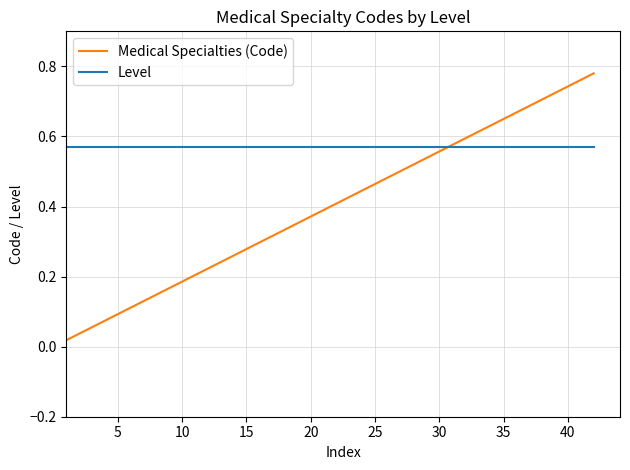

How many lines are shown in the chart?

2